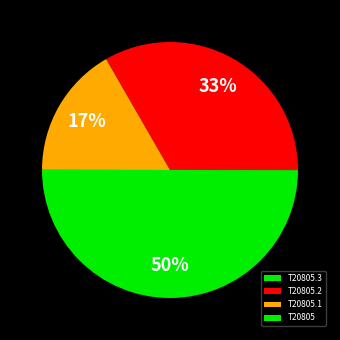

How many segments does this pie chart have?

4